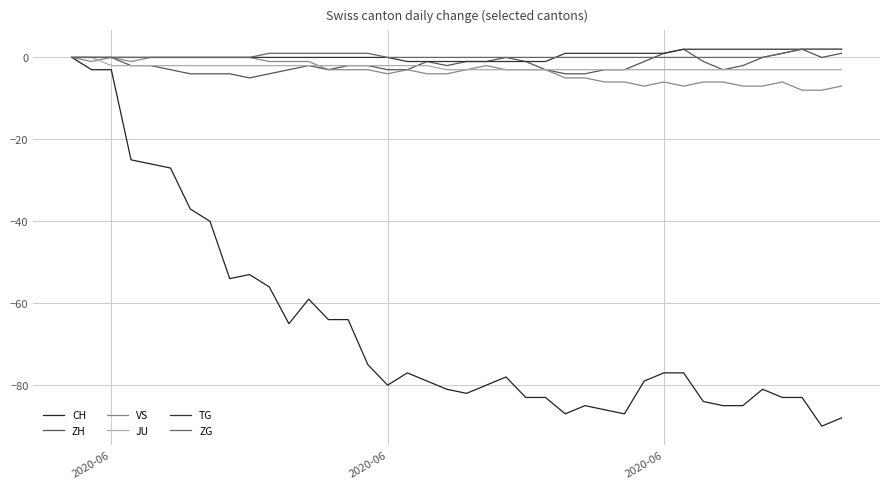

Does the chart display data point markers on the line(s)?

No